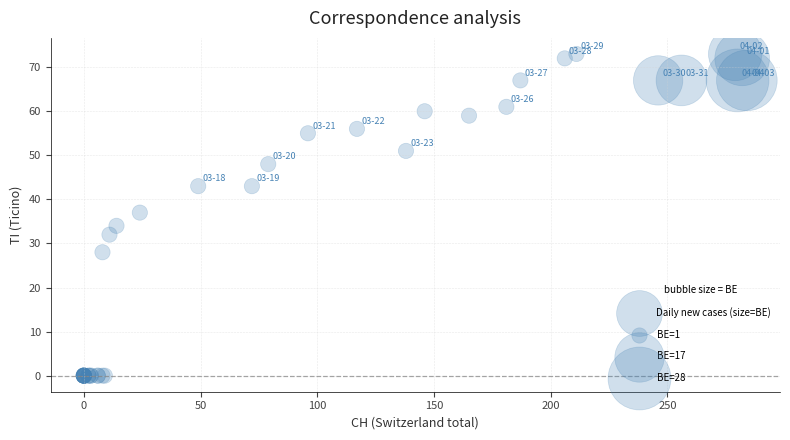

What Y value in the scatter plot is closest to 36?

37